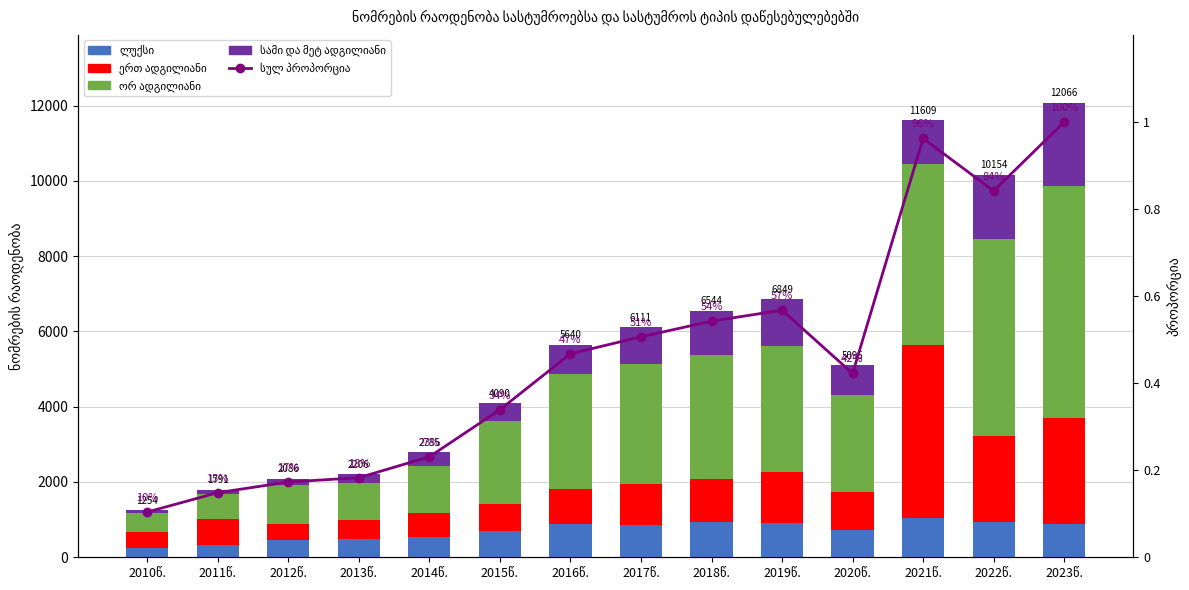

Rank the categories by სამი და მეტ ადგილიანი value from highest to lowest.

2023წ., 2022წ., 2019წ., 2018წ., 2021წ., 2017წ., 2020წ., 2016წ., 2015წ., 2014წ., 2013წ., 2012წ., 2011წ., 2010წ.